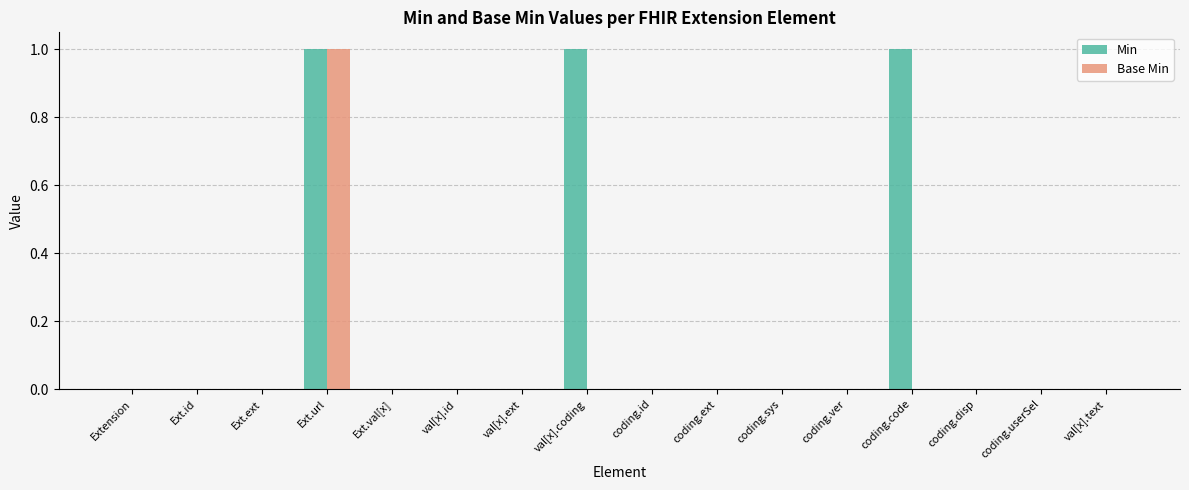

The Min series shows -1 at Ext.id. True or false?

False